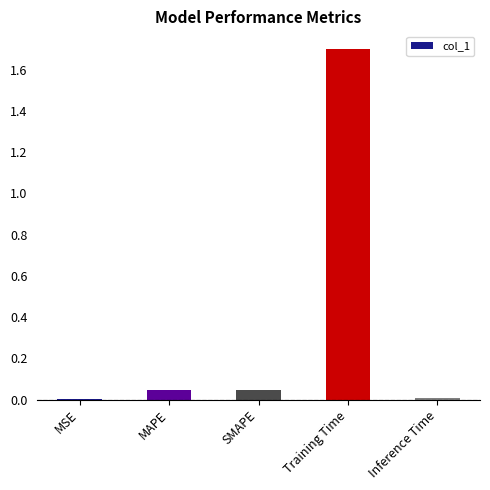

The value at Training Time is 1.7. True or false?

True